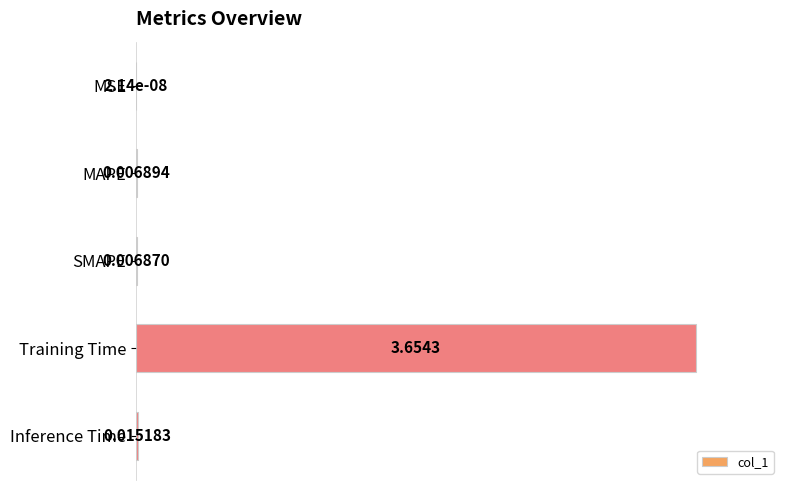

What is the sum of all values?

1.0